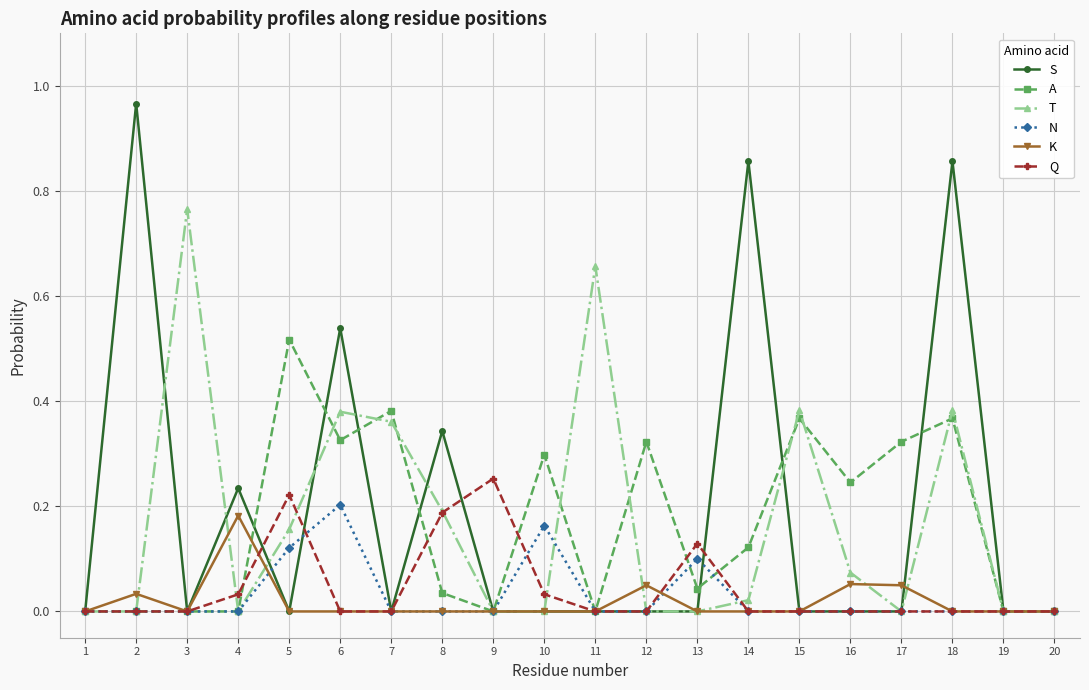

Which series has the largest total across all categories?

S